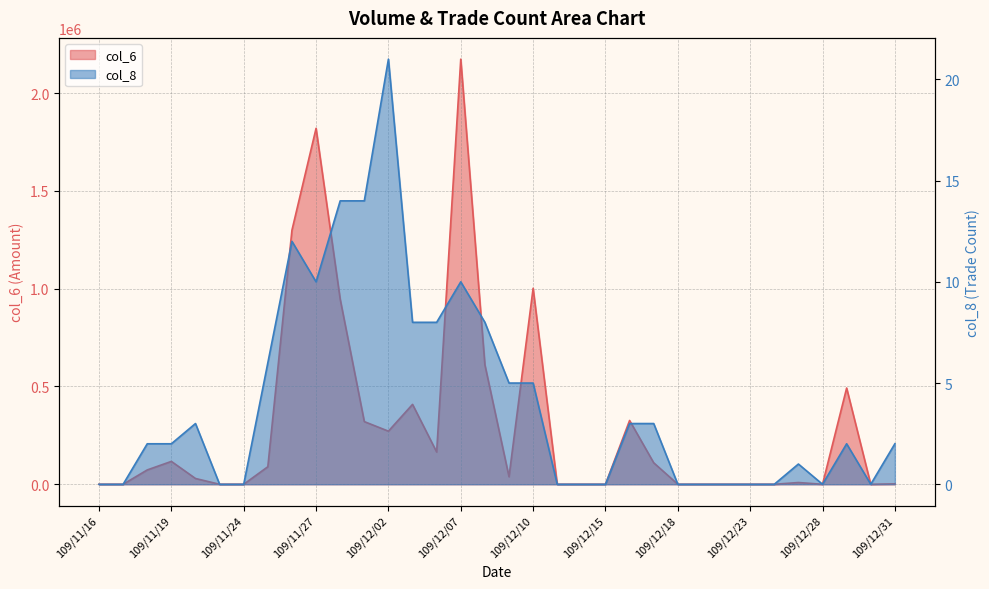

True or false: col_8 has more than 2 points higher than both neighbors.

True